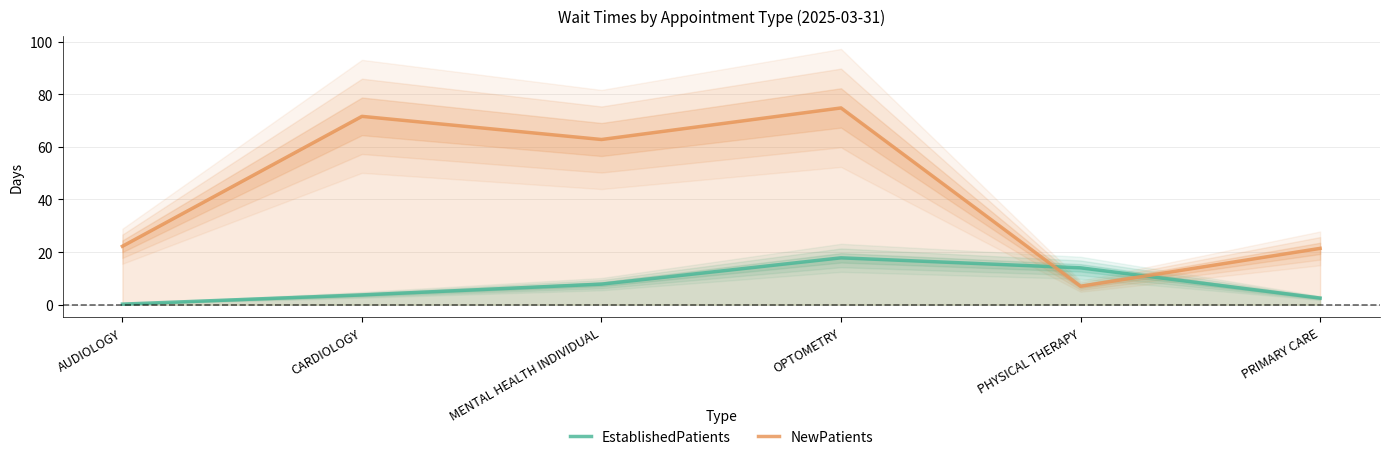

Between MENTAL HEALTH INDIVIDUAL and PHYSICAL THERAPY, which series saw the biggest shift?

NewPatients